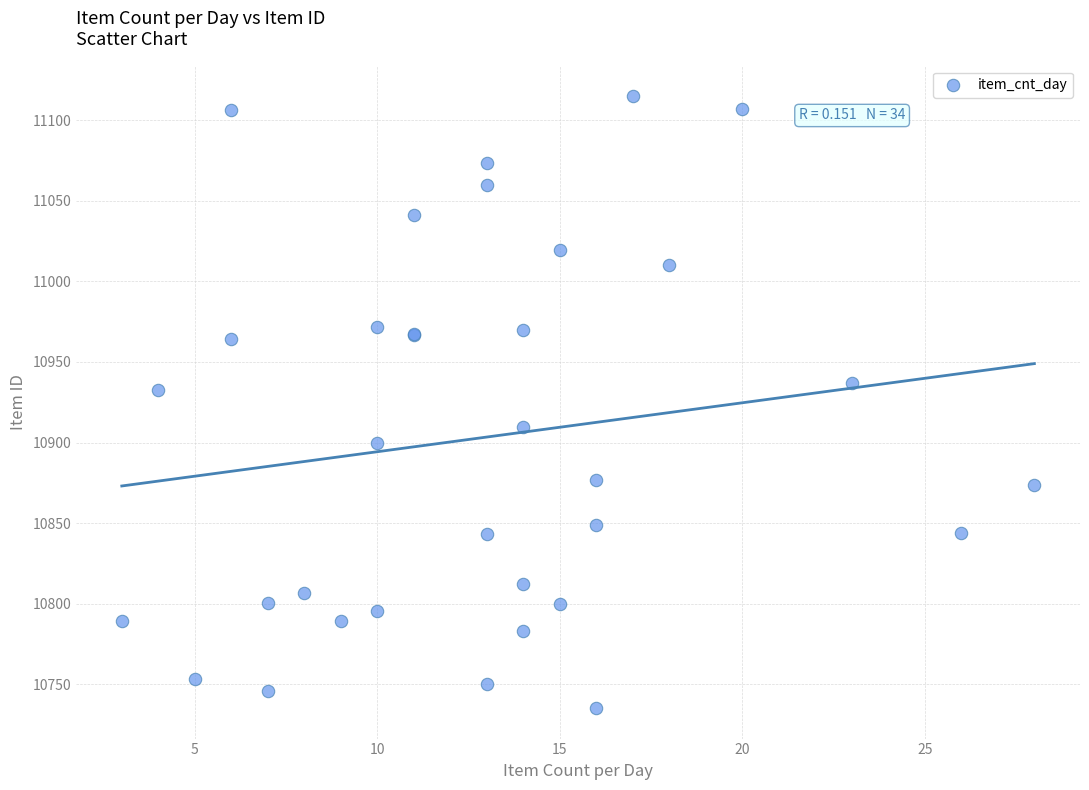

What Y value in the scatter plot is closest to 10925?

10932.7